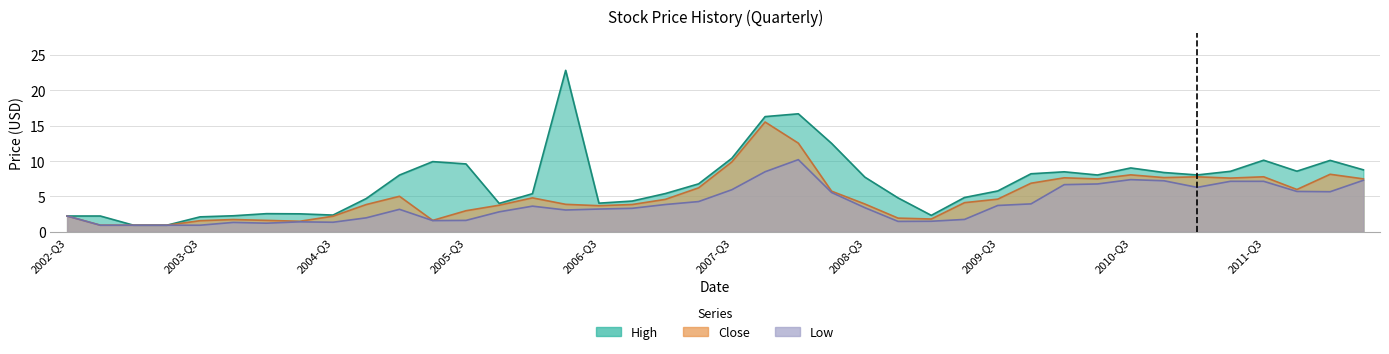

What is the difference between the Close values at 7 and 26?

0.3